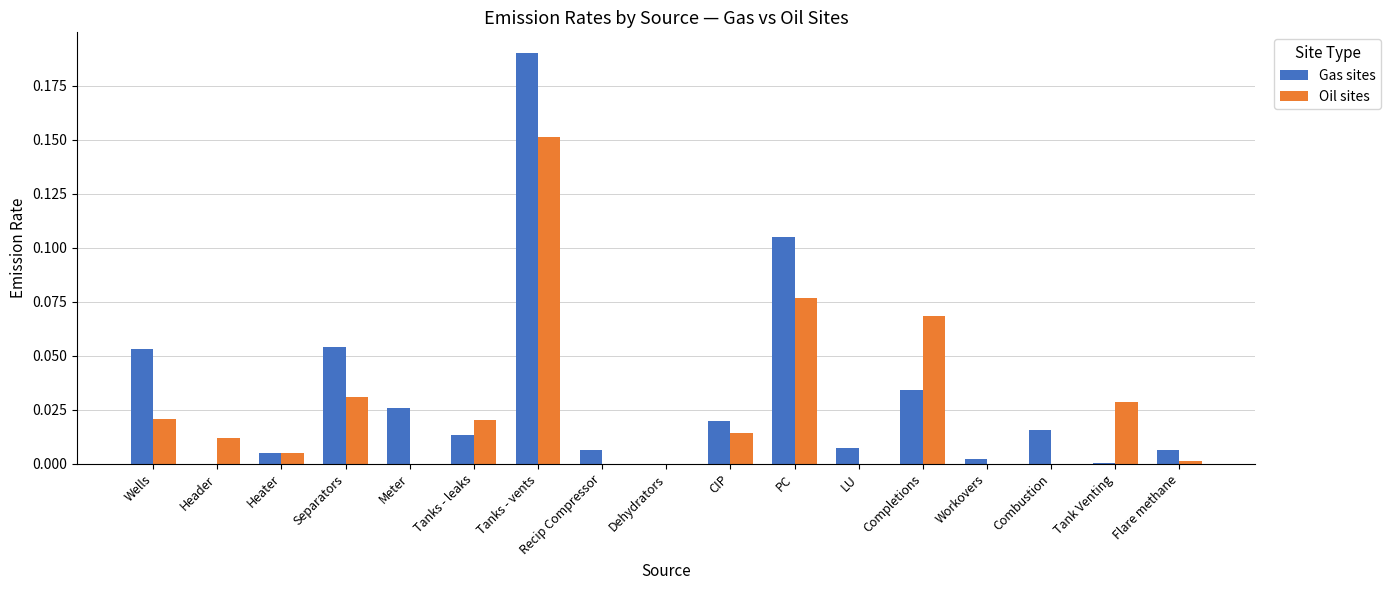

What is the sum of all Gas sites values?

0.5